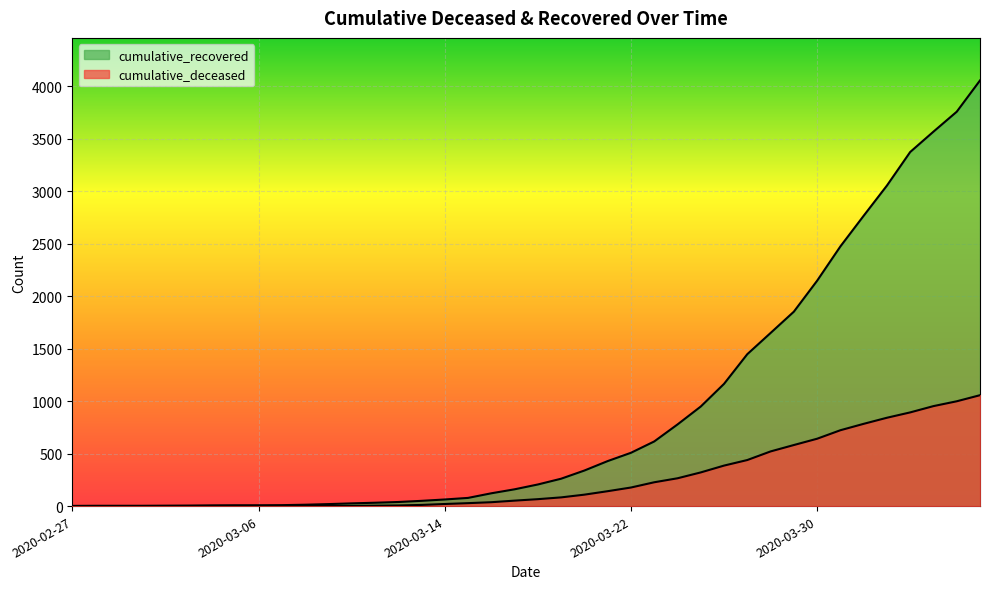

At which category is the sum across all series the highest?

2020-04-06